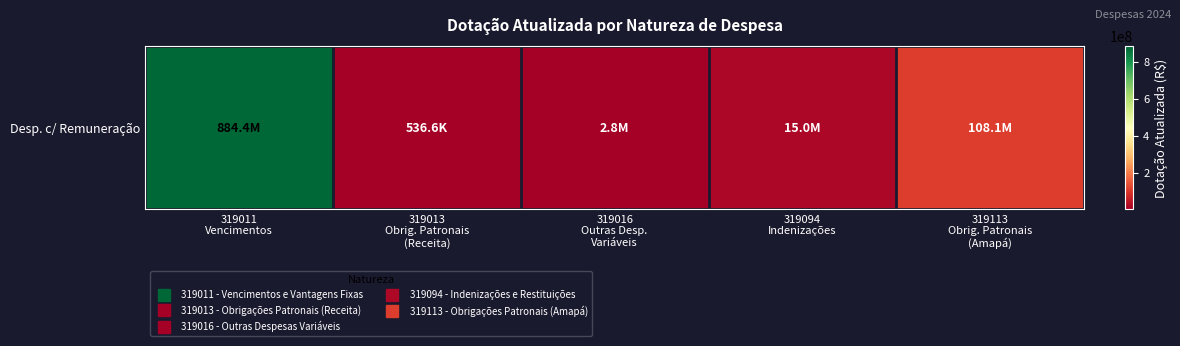

Reading left to right, extract all data points from this chart.

319011
Vencimentos=884350585	319013
Obrig. Patronais
(Receita)=536650	319016
Outras Desp.
Variáveis=2831860	319094
Indenizações=15030000	319113
Obrig. Patronais
(Amapá)=108138070